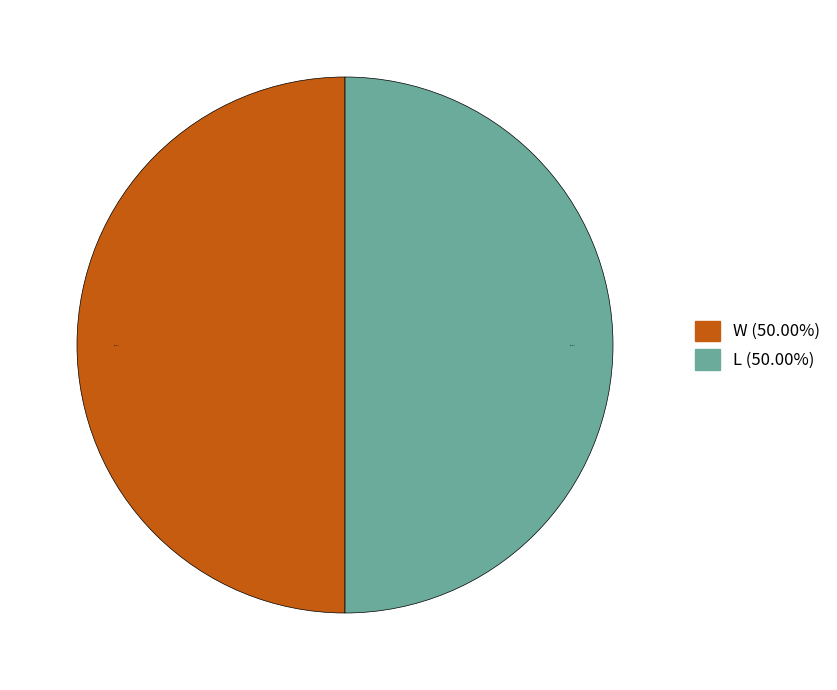

To the nearest percent, what is the combined percentage of W and L?

100%